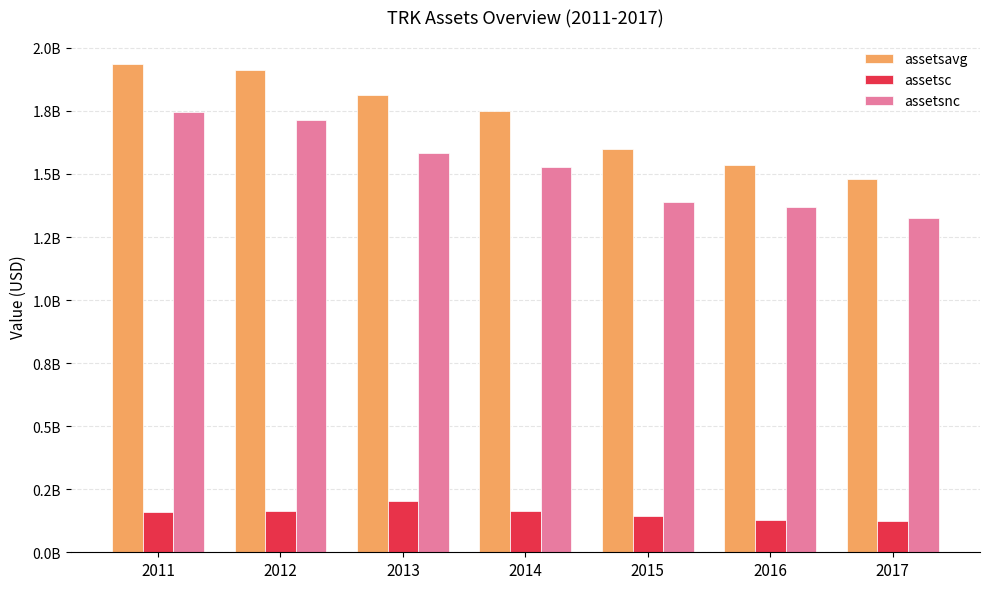

Where does the assetsc series first go above 157895000?

2012